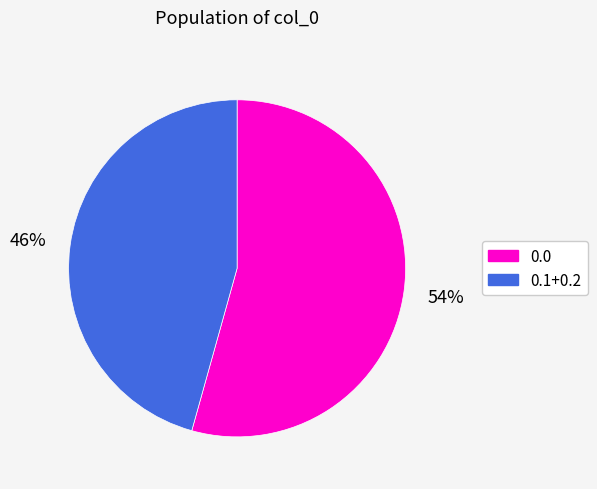

To the nearest percent, what percentage of the pie is 0.0?

54%